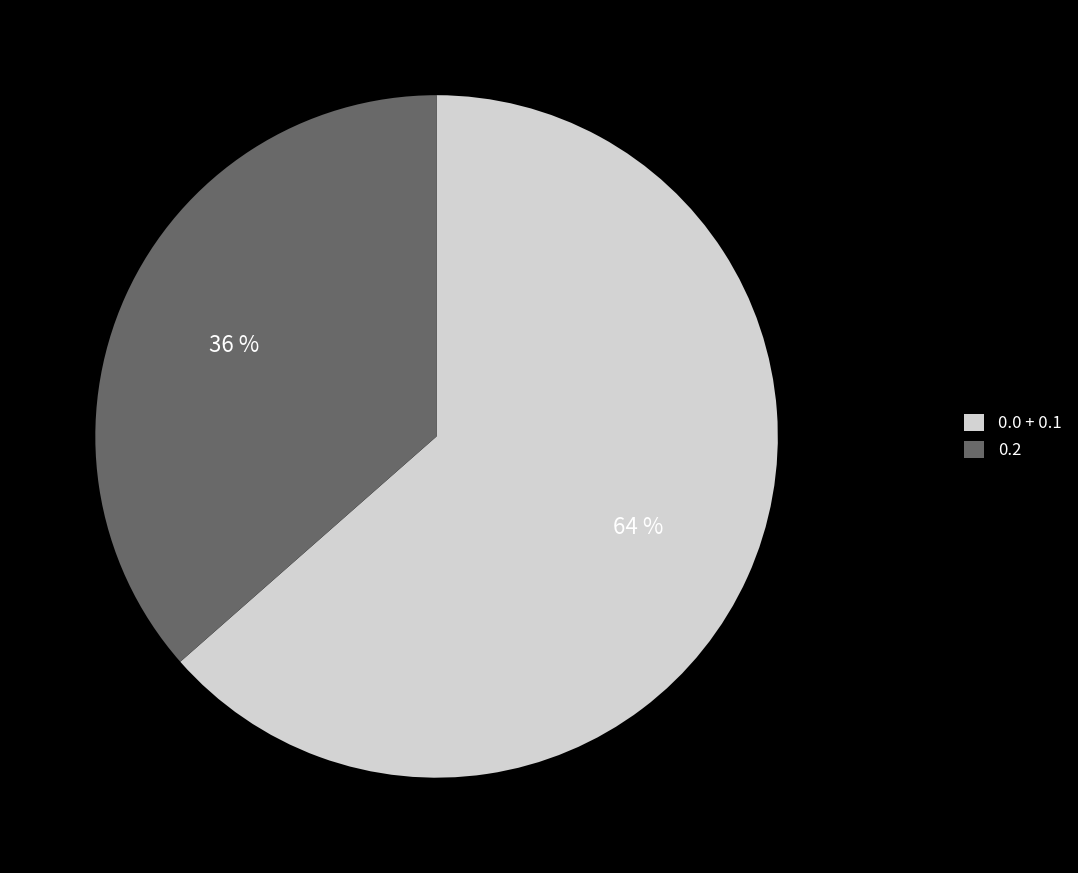

Which slice represents more than half of the pie?

0.0 + 0.1